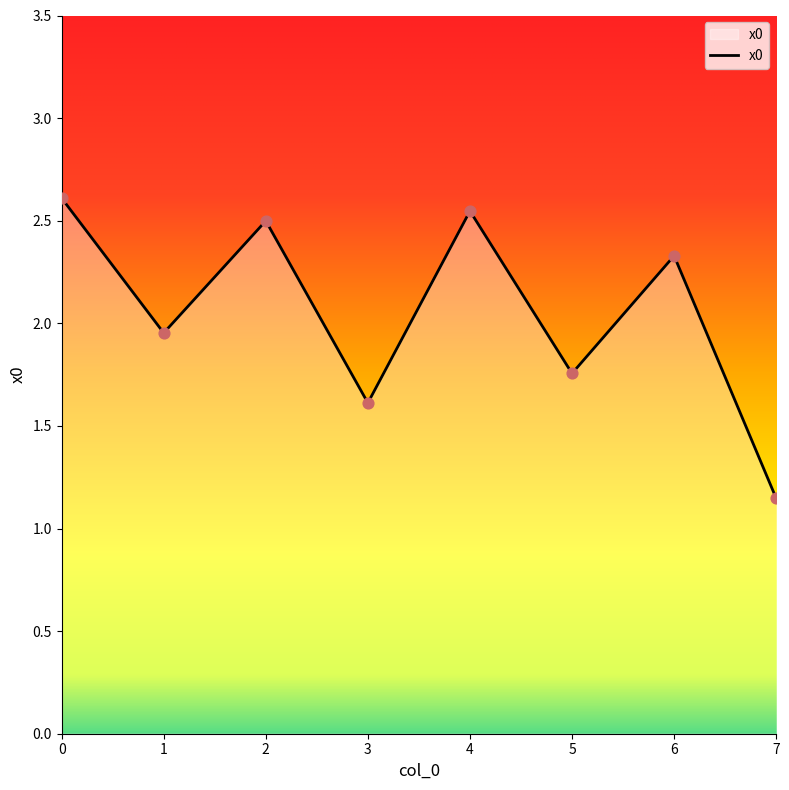

What is the ratio of the value at 3 to the value at 5?

0.9